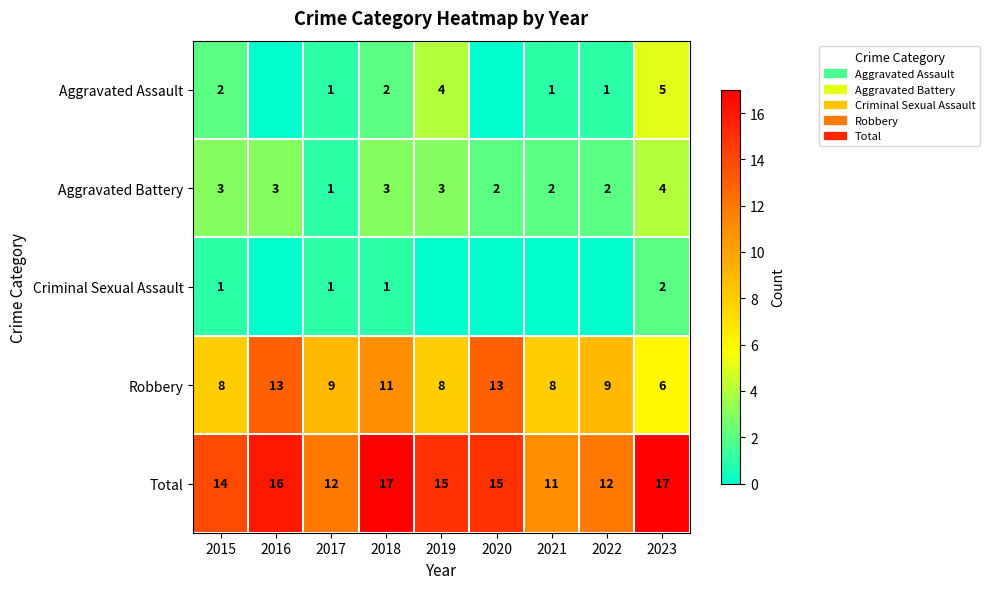

At which label does Aggravated Battery reach its peak?

2023